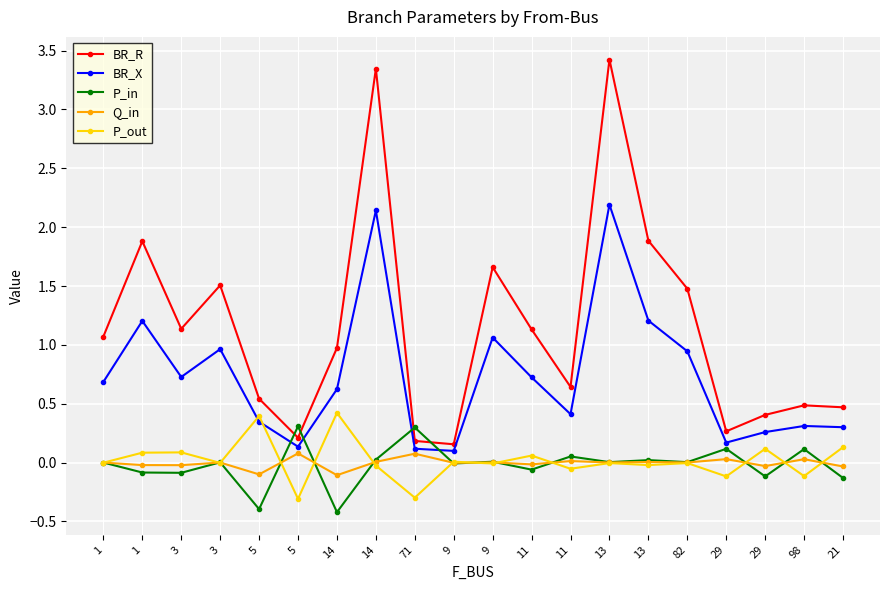

What is the sum of all BR_X values?

14.6